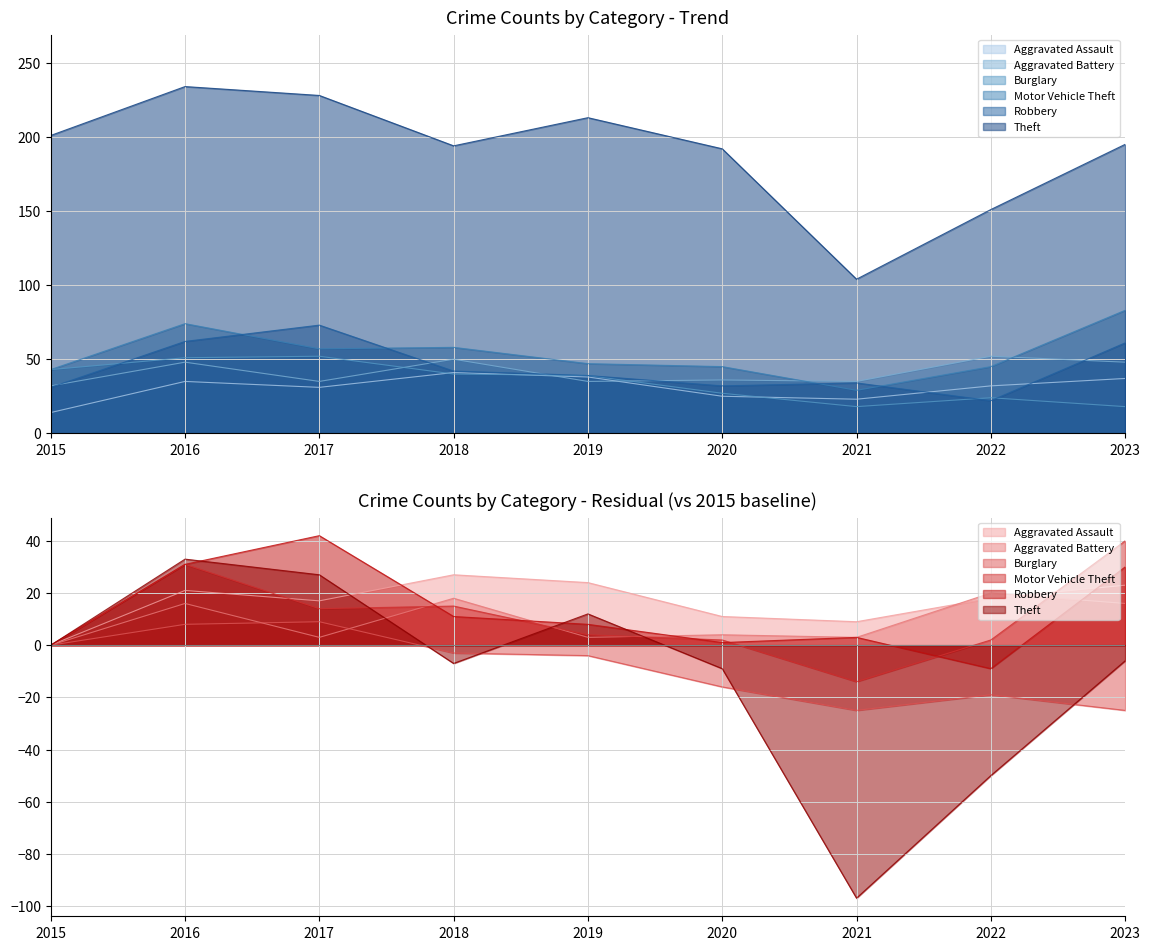

True or false: Burglary and Theft intersect in this chart.

False